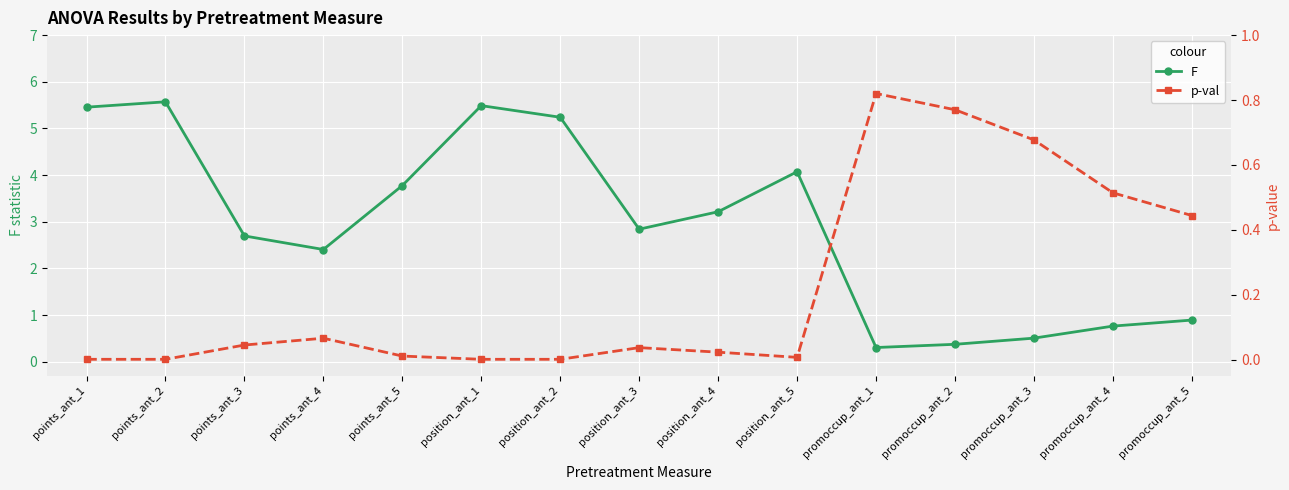

In F, how many points are lower than both neighbors (excluding endpoints)?

3